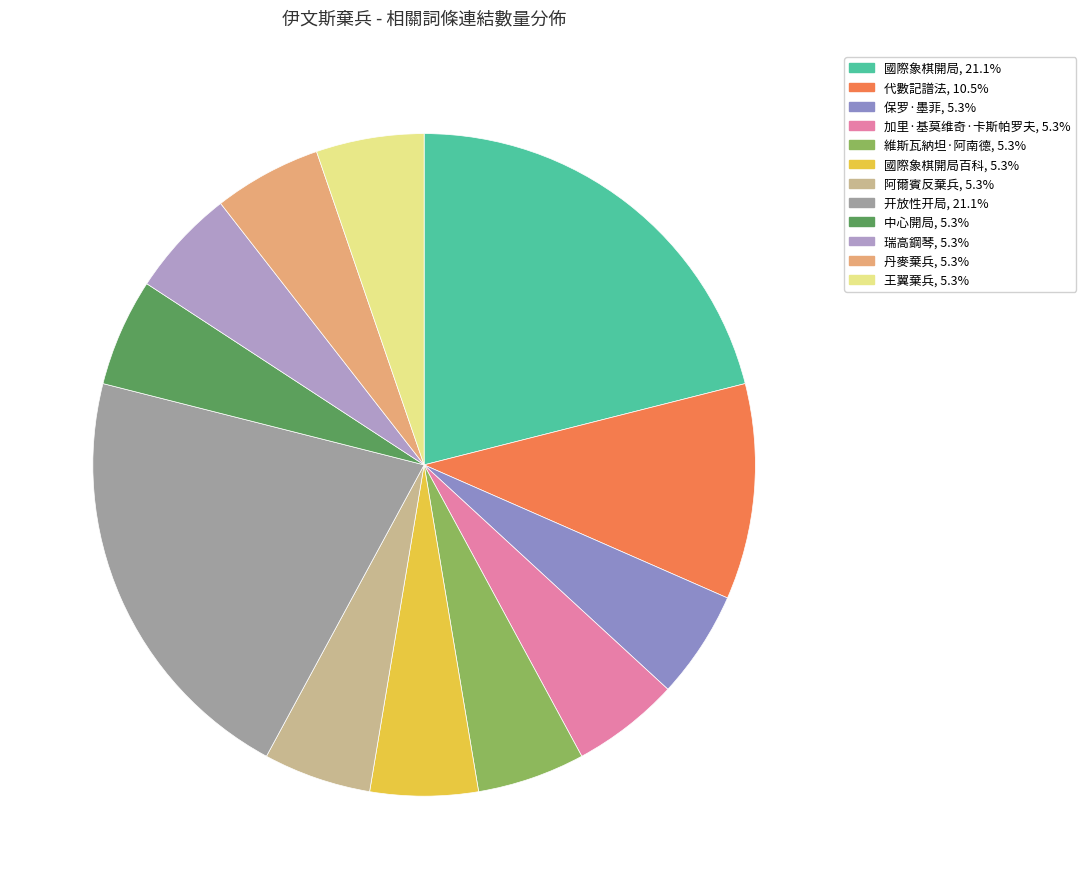

How many segments does this pie chart have?

12